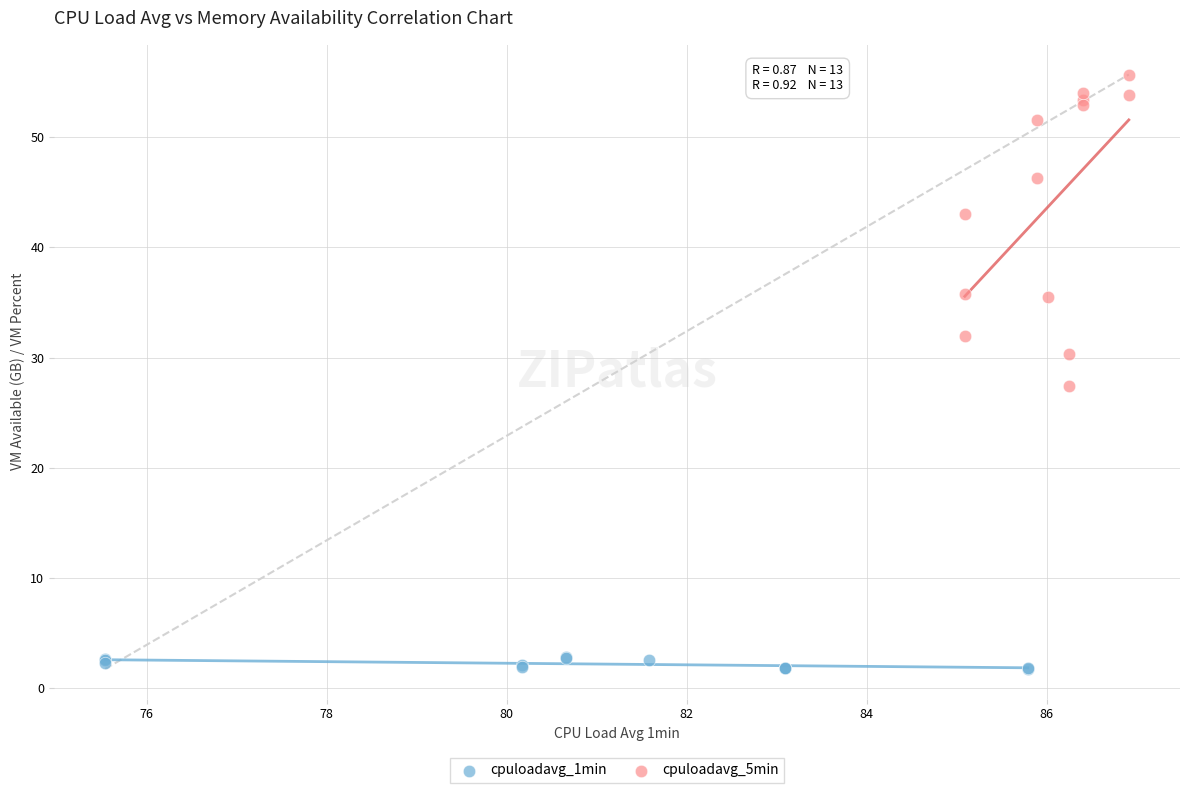

Which series has the largest Y range (max minus min)?

cpuloadavg_5min